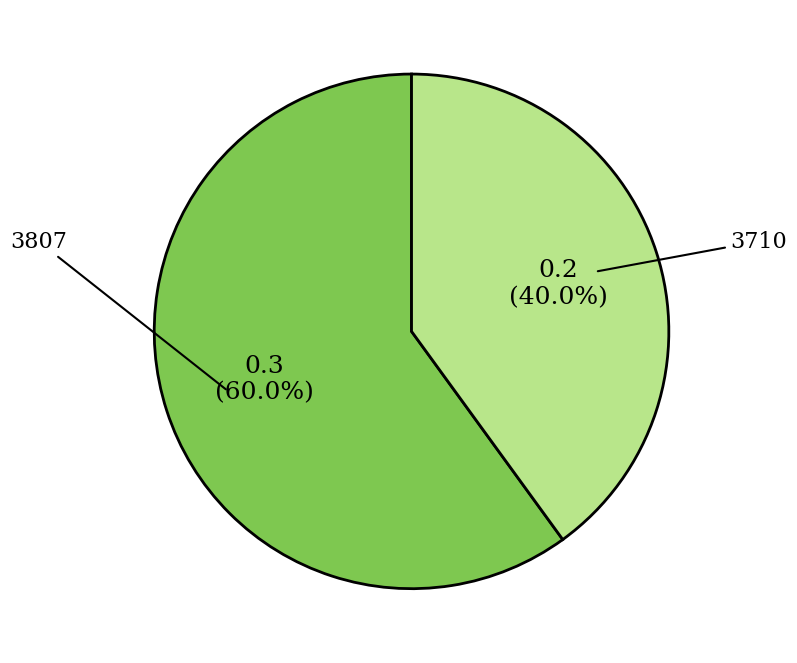

What is the largest slice in the pie chart?

3807